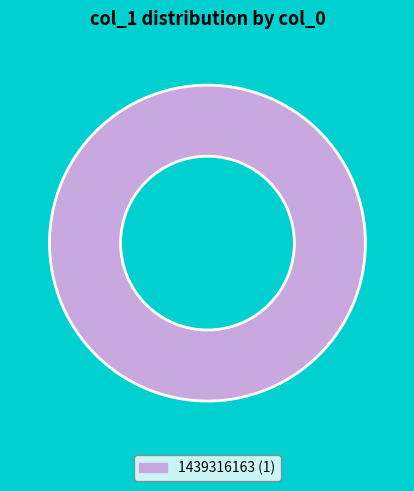

How many slices are in this pie chart?

1